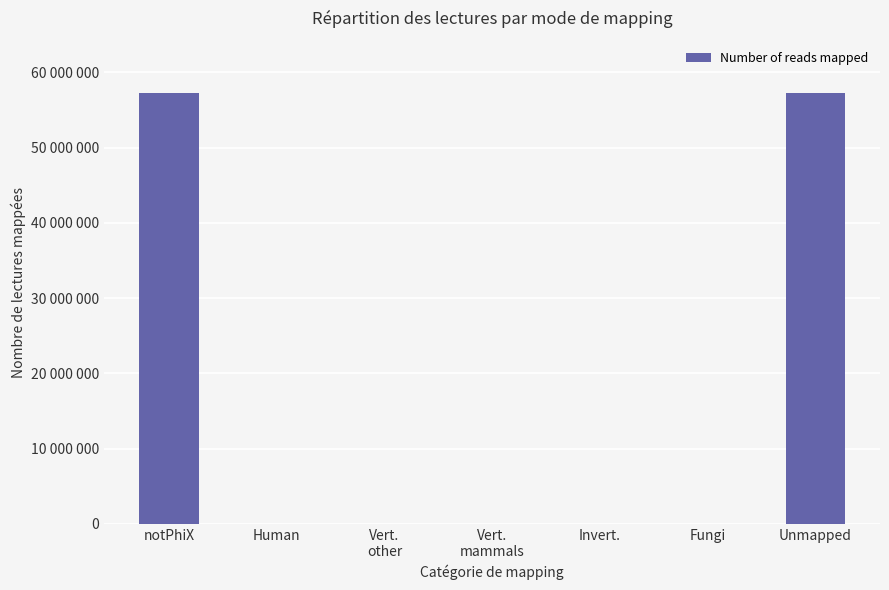

At which category does the chart reach its minimum across all series?

Human